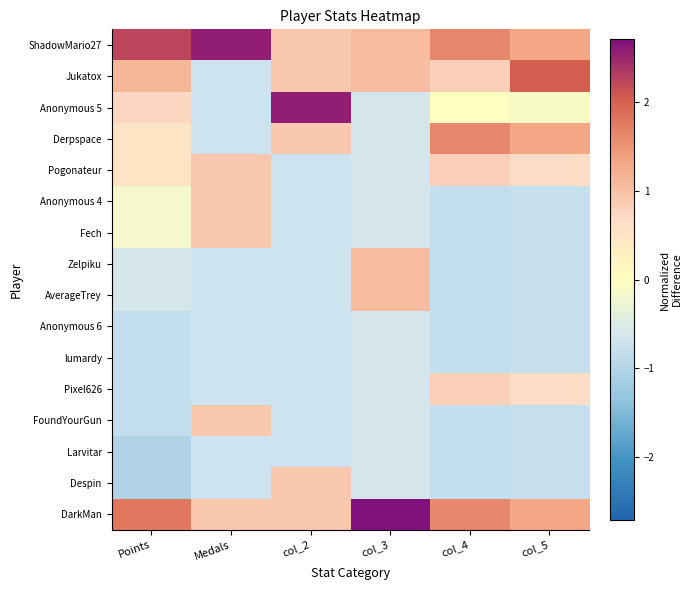

Which label corresponds to the largest value in the chart?

col_3